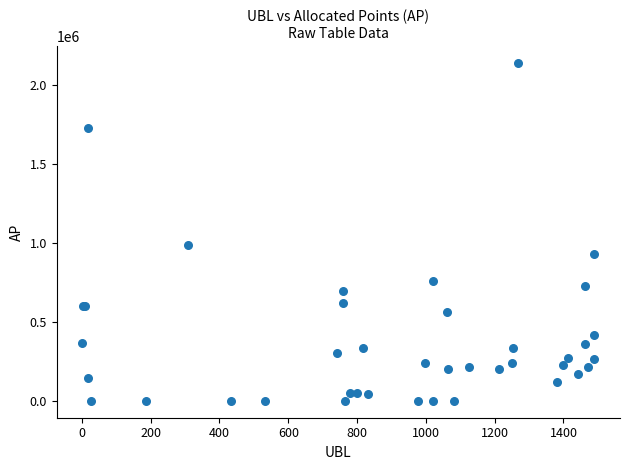

What Y value in the scatter plot is closest to 1070517?

987701